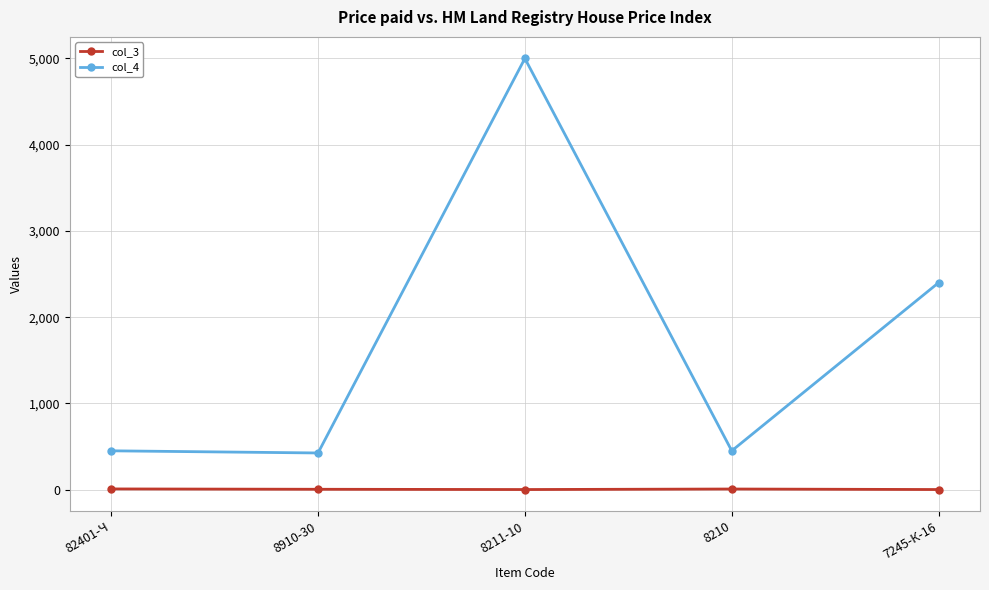

What value does the col_4 series have at 82401-Ч, to the nearest 10?

450